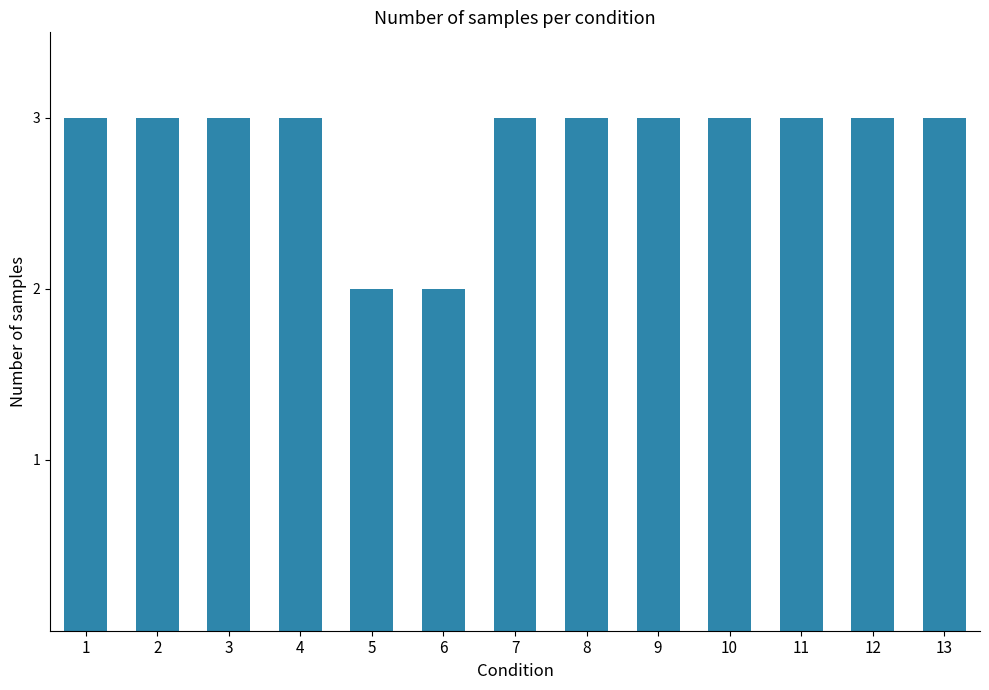

Reading left to right, what are all the values shown in this chart?

3	3	3	3	2	2	3	3	3	3	3	3	3